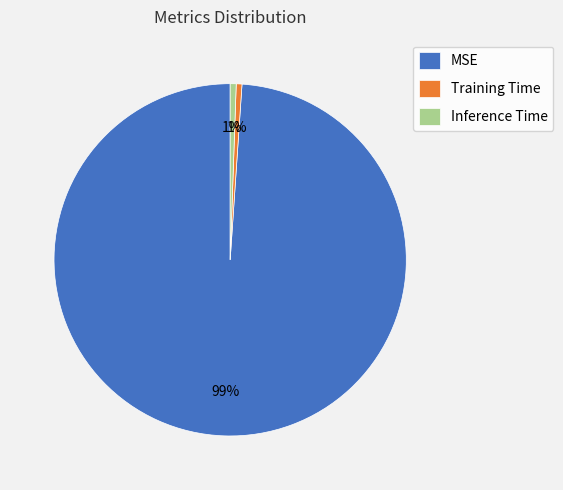

Is the sum of Inference Time and MSE greater than half?

Yes